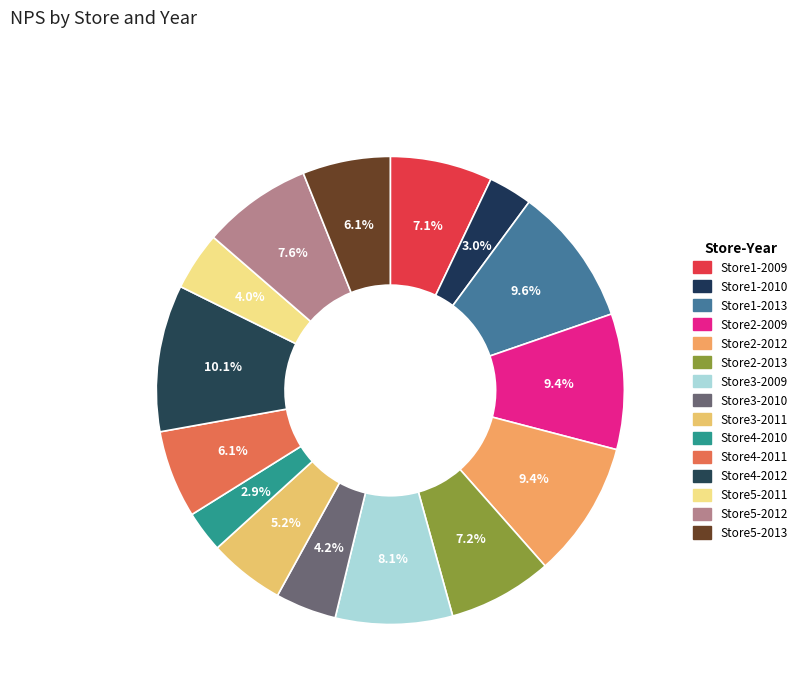

What percentage is the Store3-2009 slice, to the nearest percent?

8%